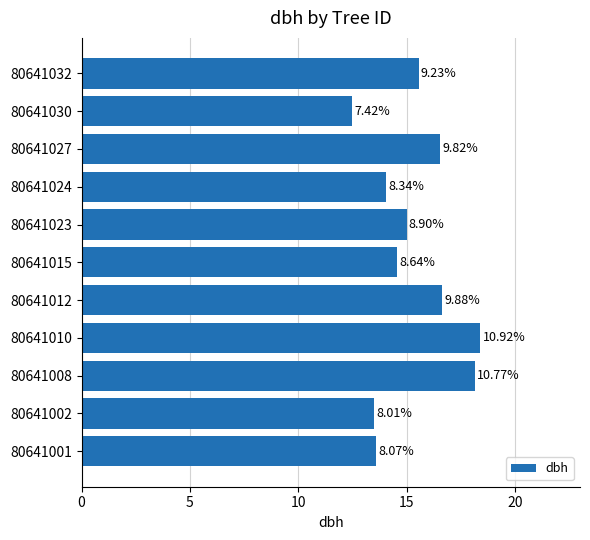

How many bars are there in total?

11